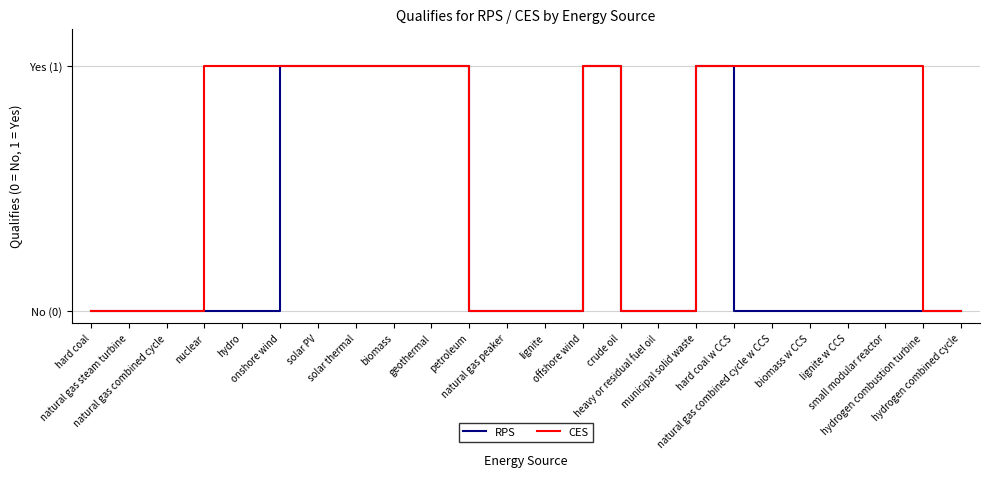

List the series in order of their peak value, highest first.

RPS, CES